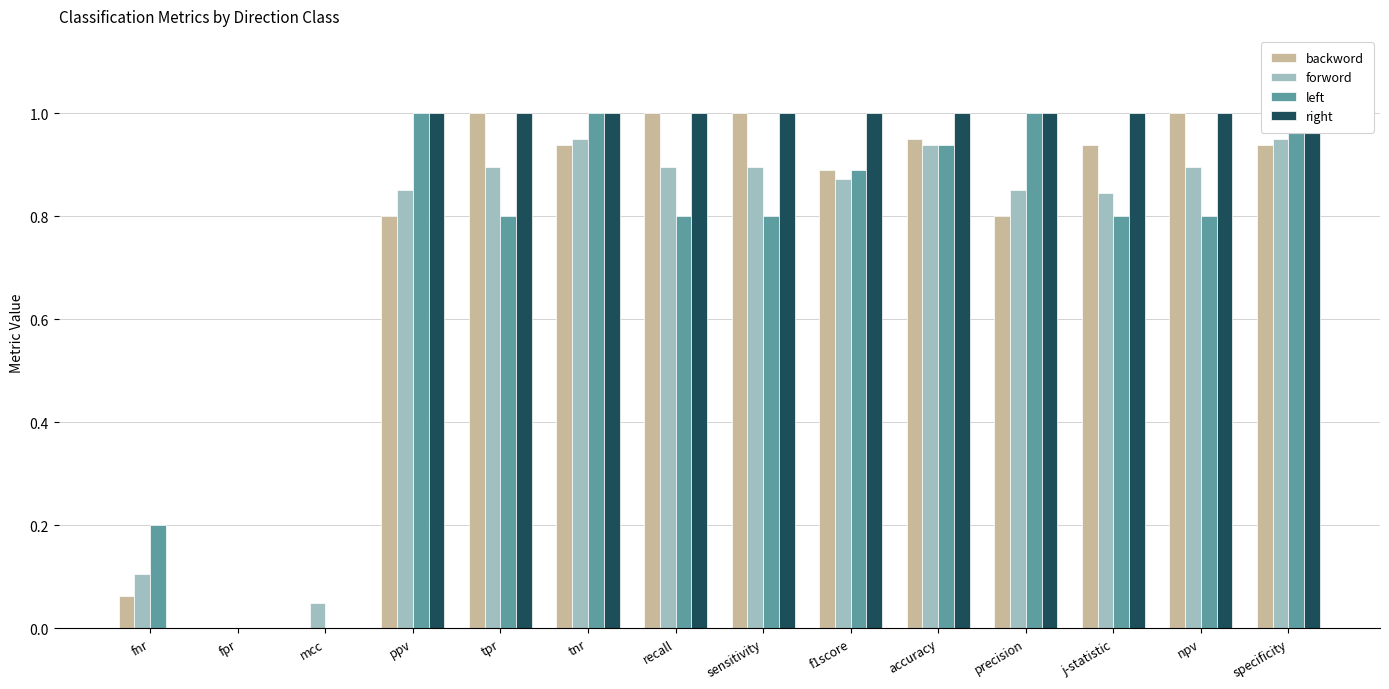

How many groups of bars are there?

14